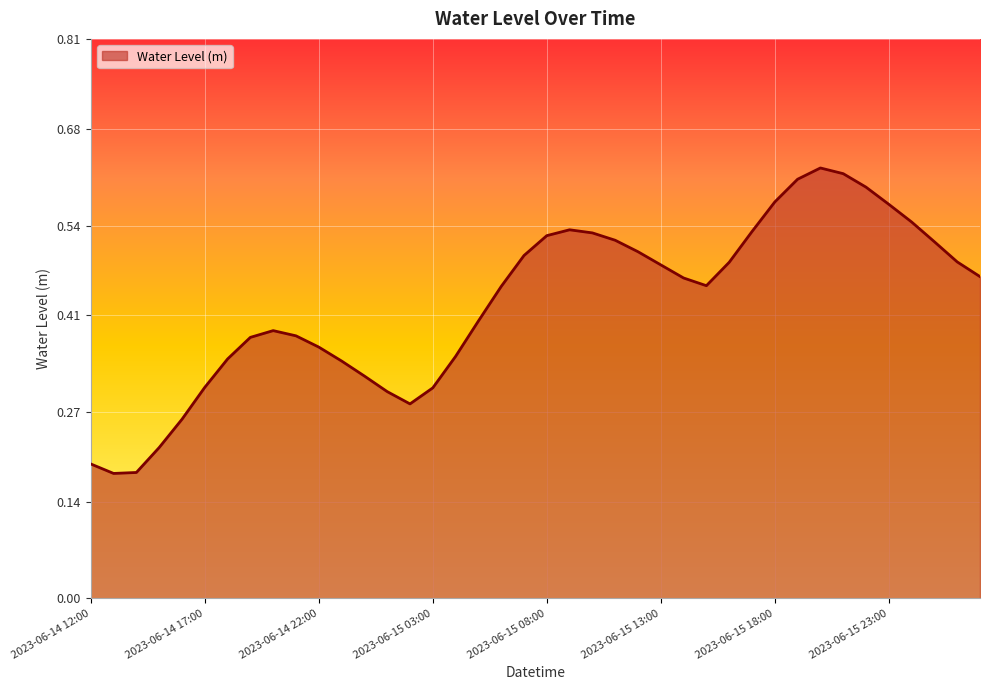

Does the chart have visible grid lines?

Yes